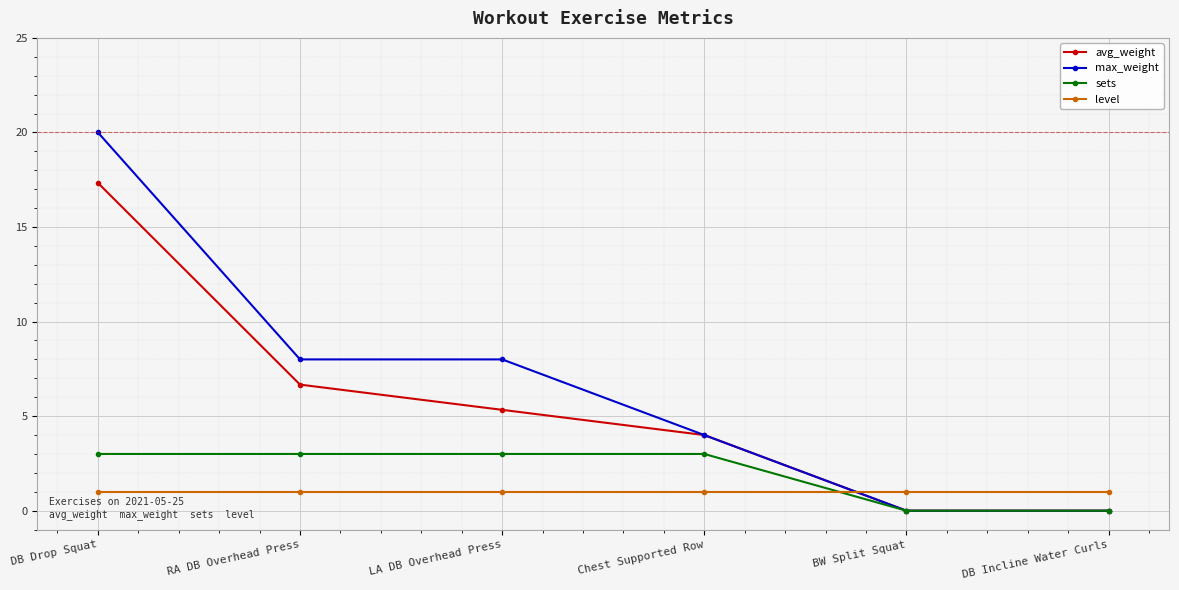

Which series ends up on top after the final intersection of sets and level?

level